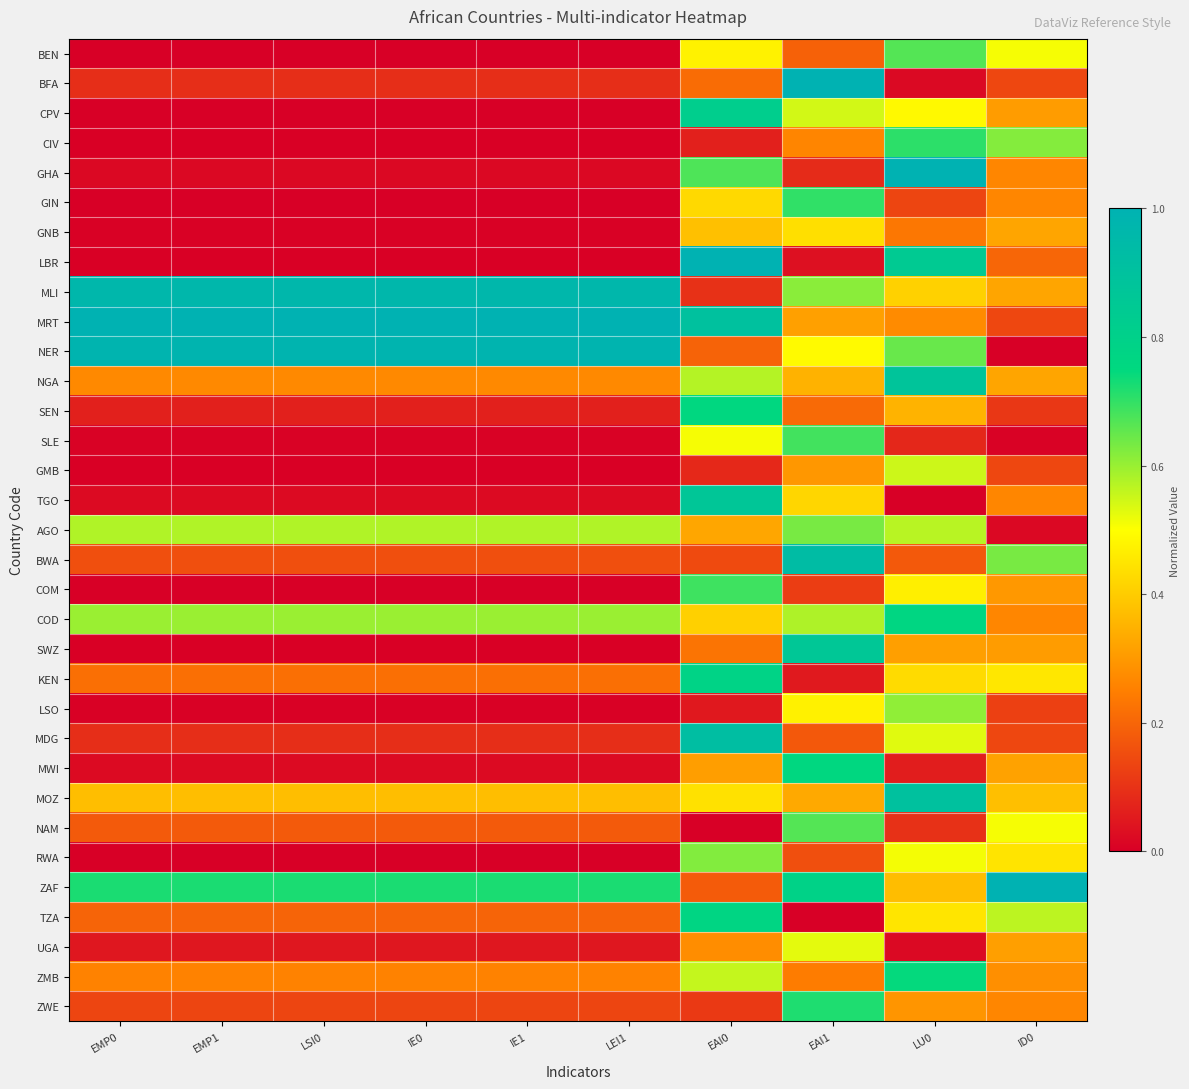

At which category is the sum across all series the highest?

EAI0